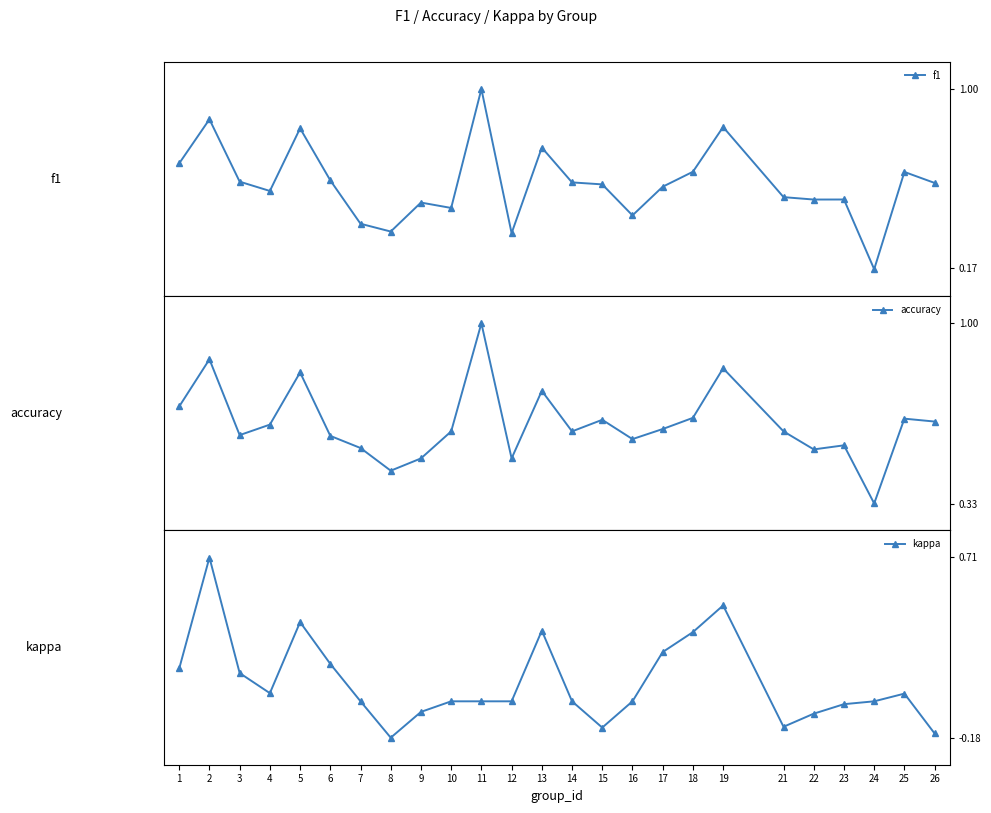

At how many categories does at least one series exceed 0?

25